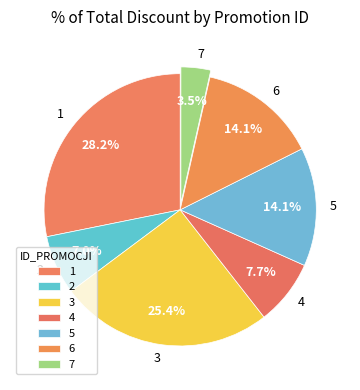

Is it true that 5 is 14% of the pie?

True